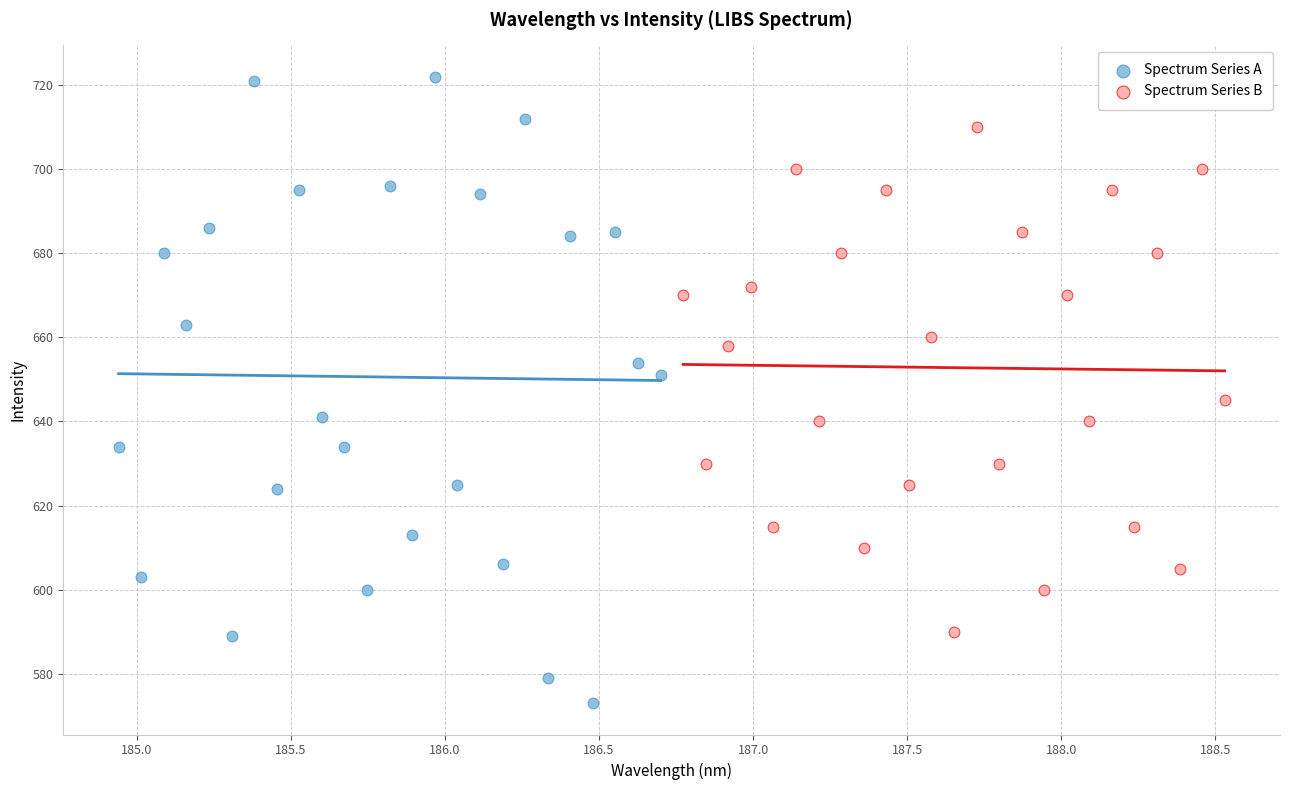

Which series reaches the maximum Y coordinate?

Spectrum Series A